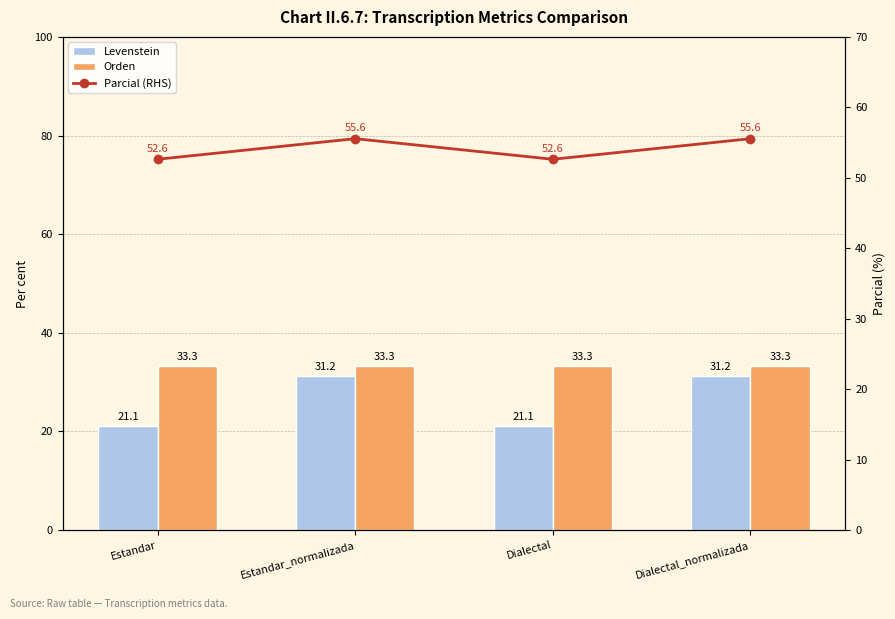

At Estandar_normalizada, list the series in order from smallest to largest.

Levenstein, Orden, Parcial (RHS)